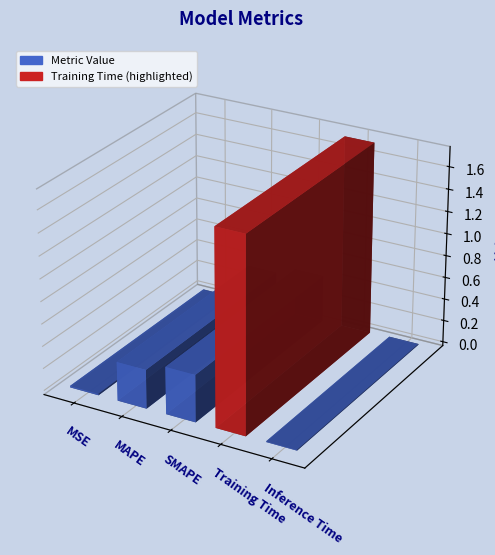

Are the bars horizontal?

No